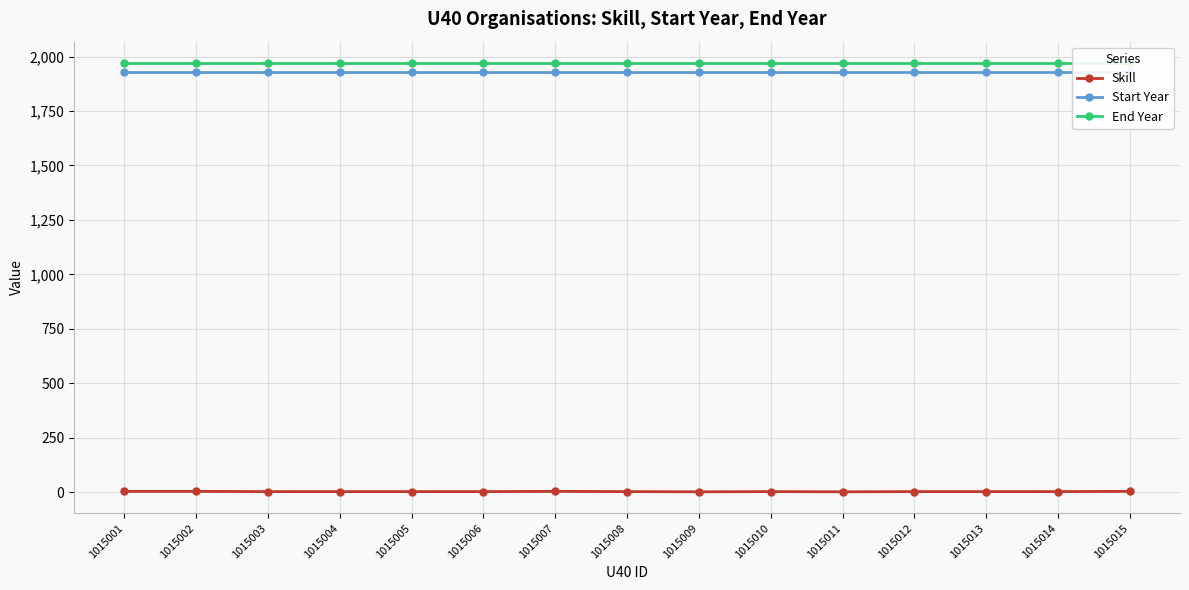

True or false: End Year has a value of 3014 at 1015002.

False